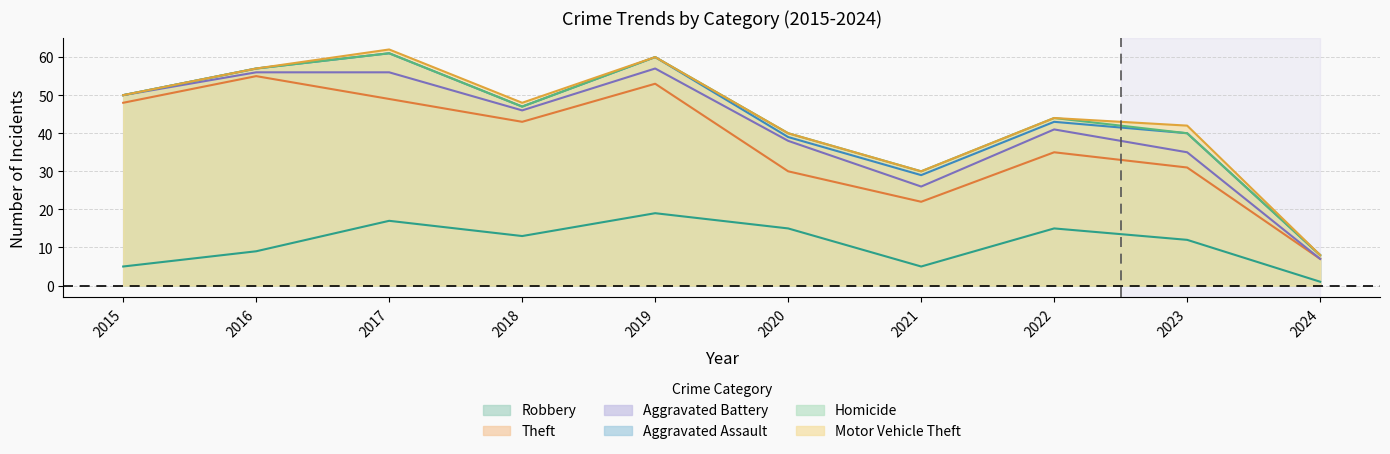

Reading left to right, list all the values displayed in this chart.

Robbery: 5	9	17	13	19	15	5	15	12	1
Theft: 43	46	32	30	34	15	17	20	19	6
Aggravated Battery: 2	1	7	3	4	8	4	6	4	0
Aggravated Assault: 0	1	5	1	3	1	3	2	5	1
Homicide: 0	0	0	0	0	1	1	1	0	0
Motor Vehicle Theft: 0	0	1	1	0	0	0	0	2	0